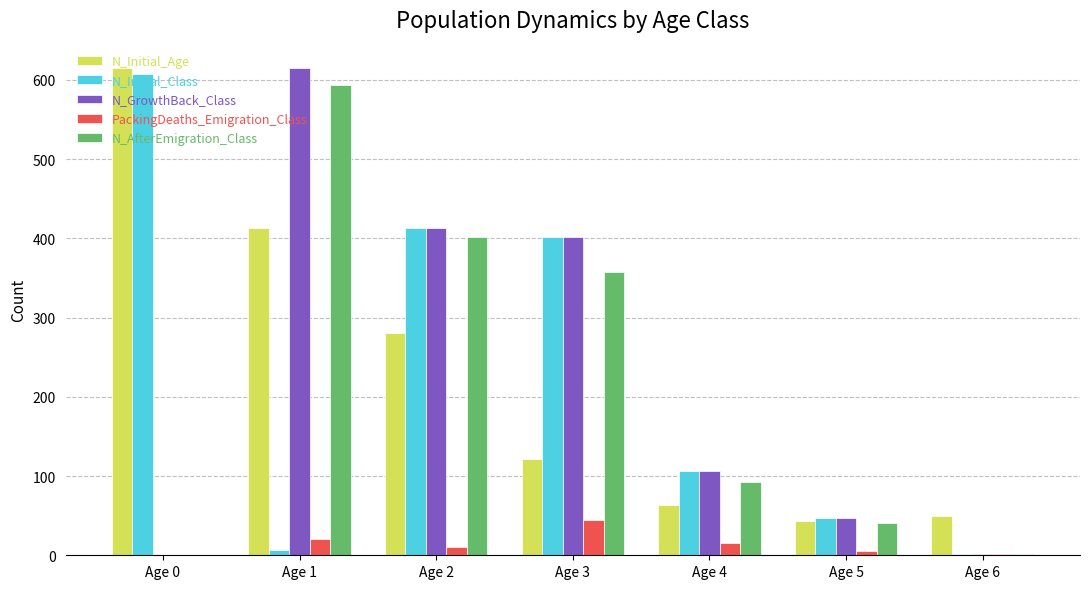

At which category is the sum across all series the highest?

Age 1